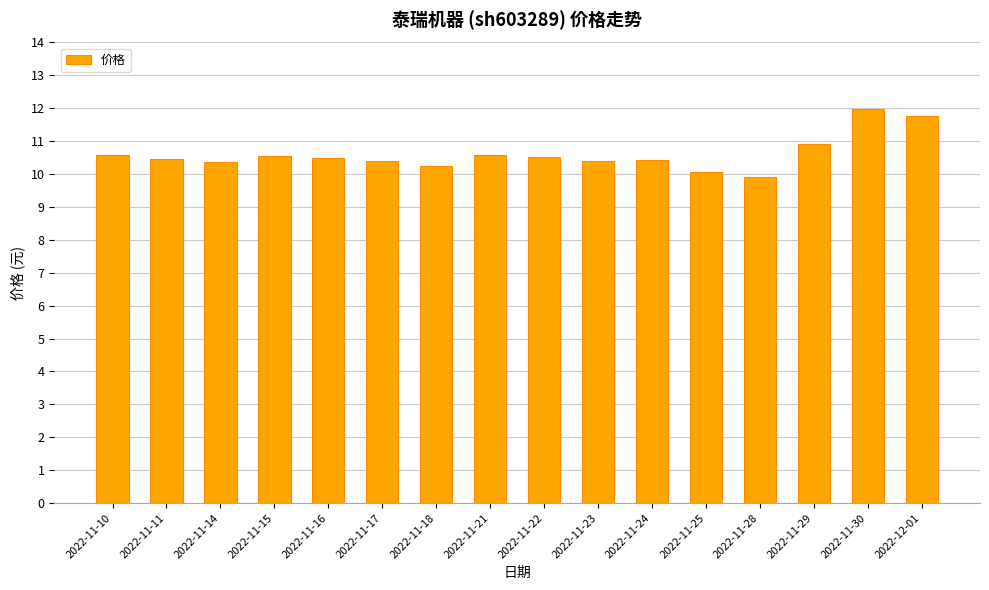

What is the greatest value displayed?

12.0